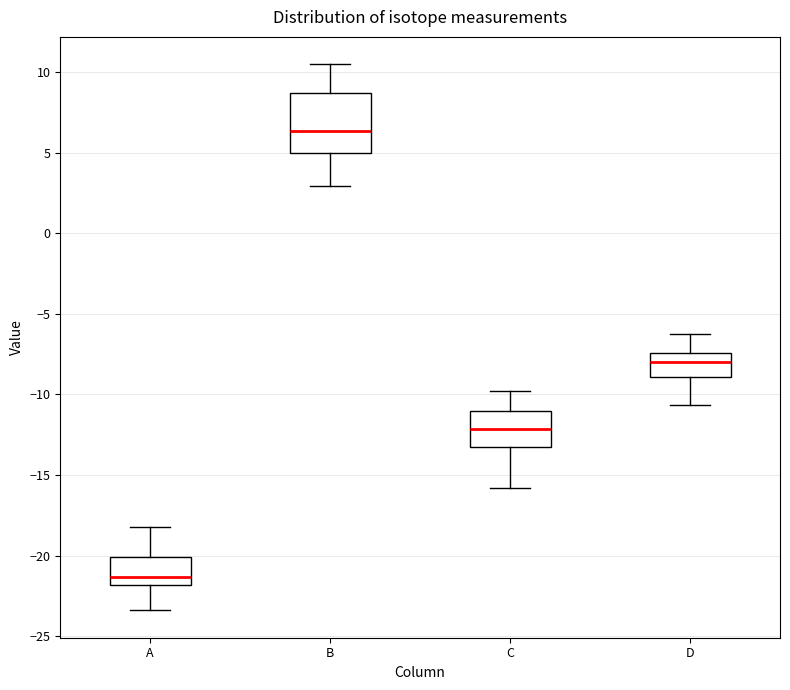

Reading left to right, read every box against the y-axis: the position of its median line, the range the box covers, and the ends of its whiskers. The values are not printed on the chart, so give them approximately, as read against the axis.

A: median -21.5, box -22.0 to -20.0, whiskers -23.5 to -18.0
B: median 6.5, box 5.0 to 8.5, whiskers 3.0 to 10.5
C: median -12.0, box -13.0 to -11.0, whiskers -16.0 to -10.0
D: median -8.0, box -9.0 to -7.5, whiskers -10.5 to -6.5